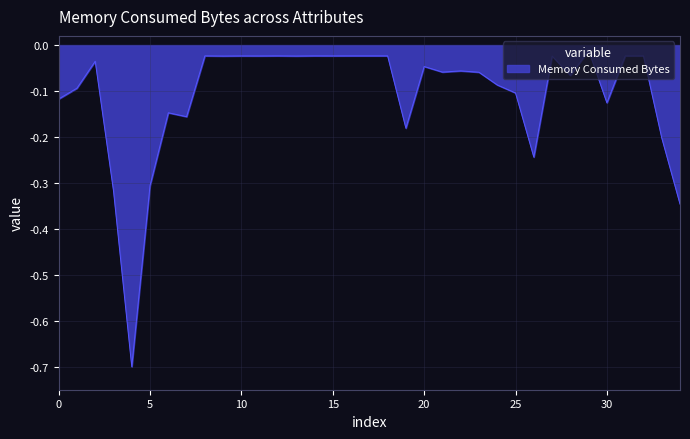

What is the minimum value shown in the chart?

-0.7